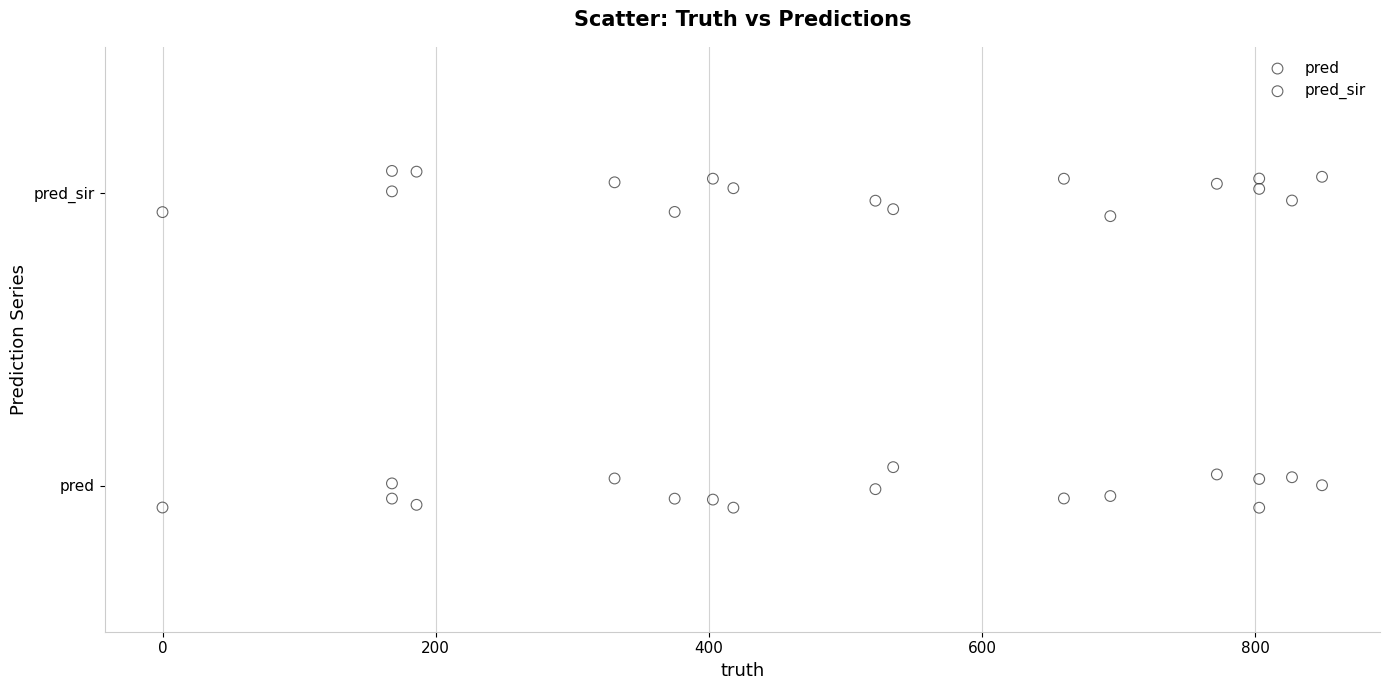

What are all the series names shown in the legend?

pred, pred_sir